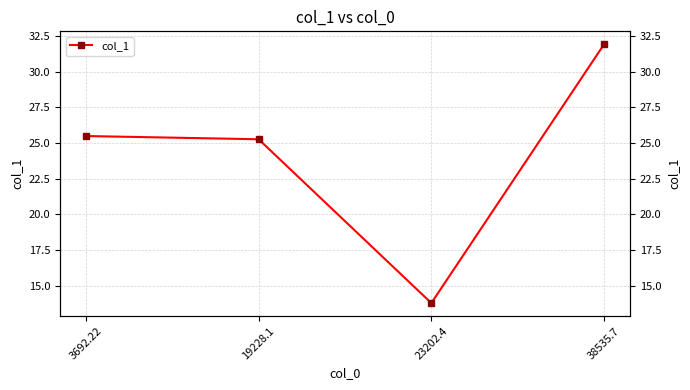

What is the sum of all values?

96.5